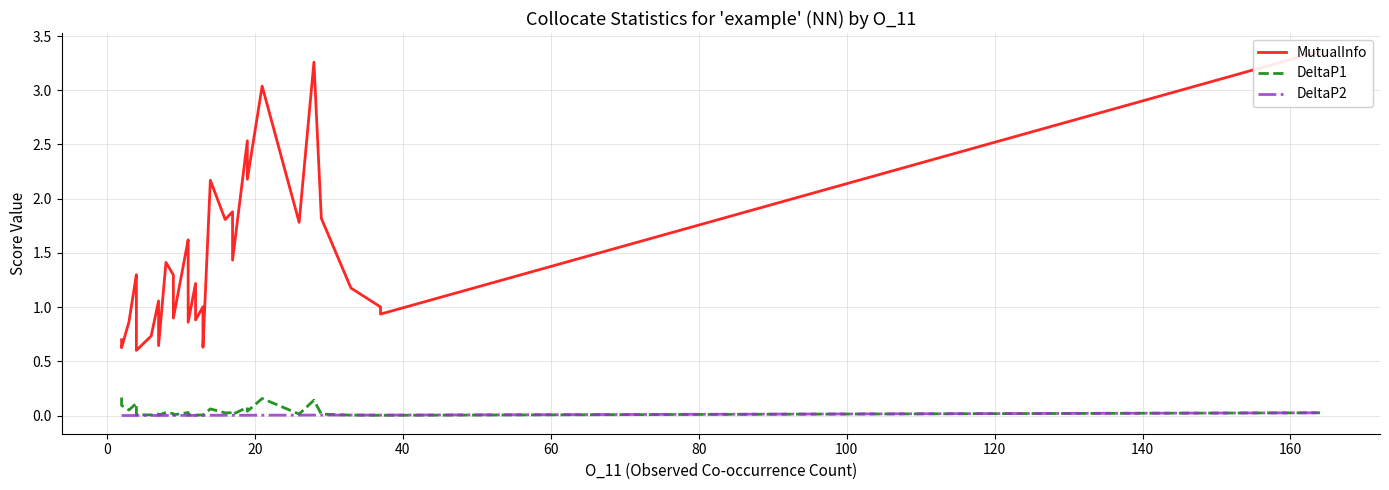

How many data points does each series have?

40